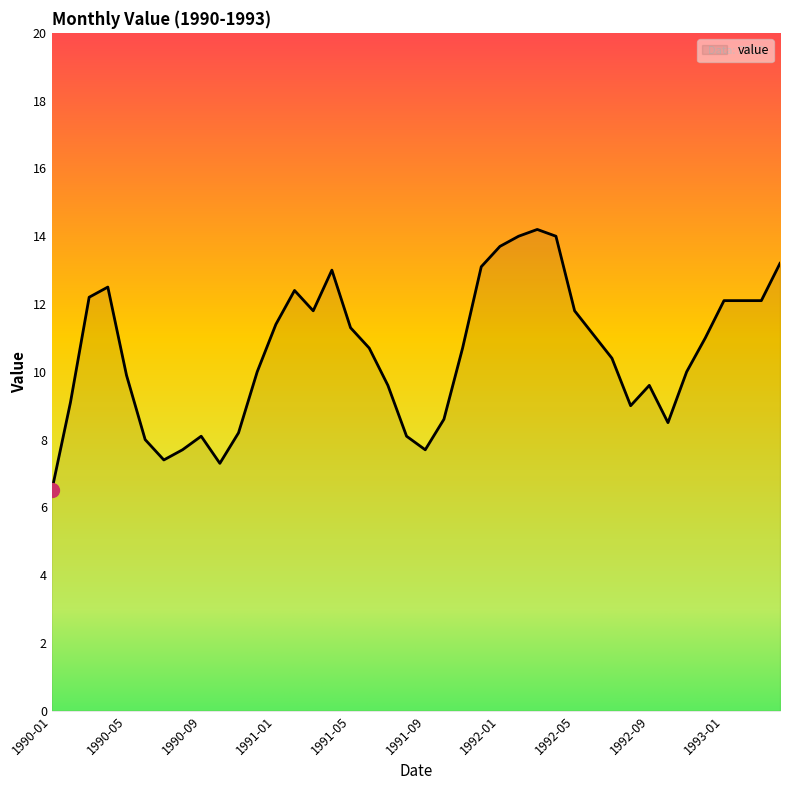

What is the minimum value shown in the chart?

6.5